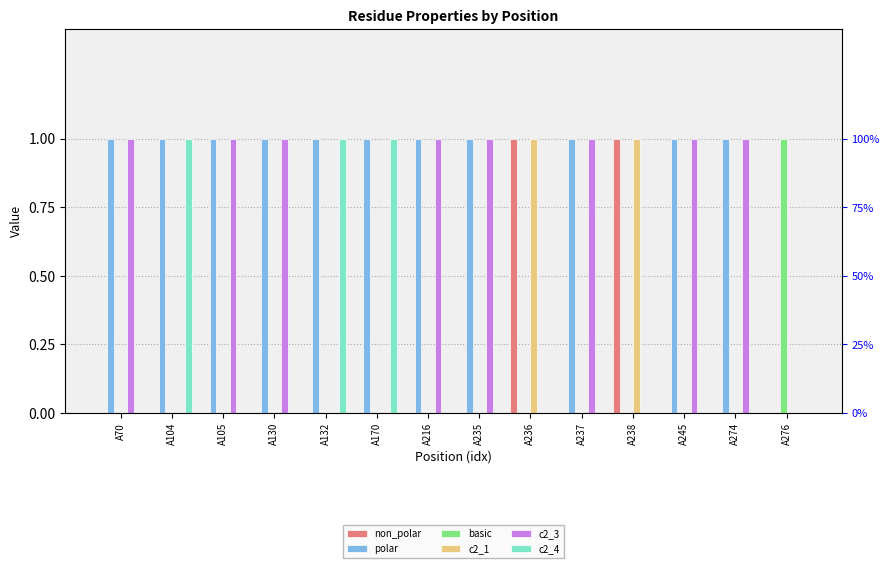

What are all the series names shown in the legend?

non_polar, polar, basic, c2_1, c2_3, c2_4